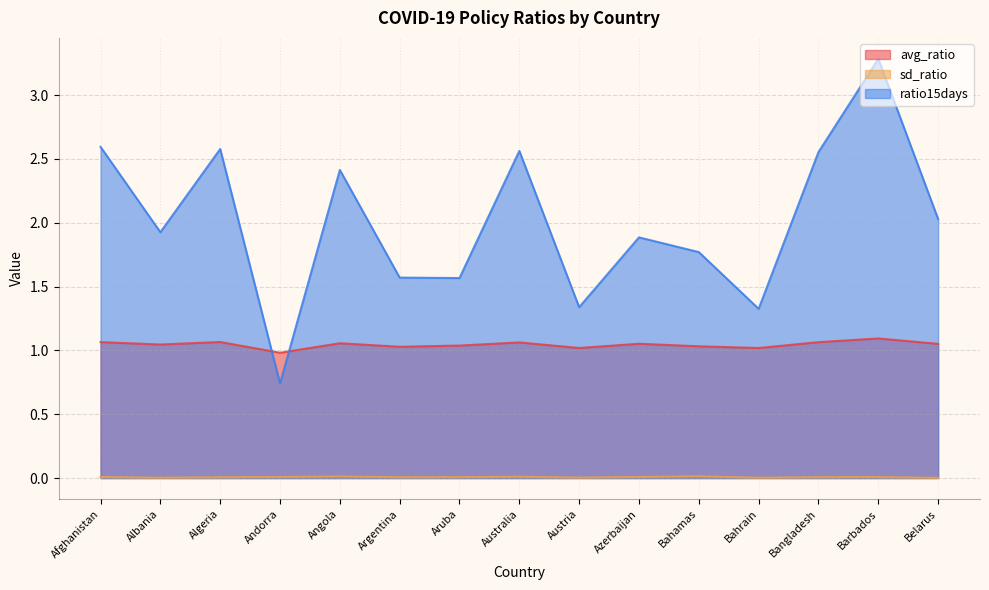

At which category does sd_ratio reach its first local peak?

Angola